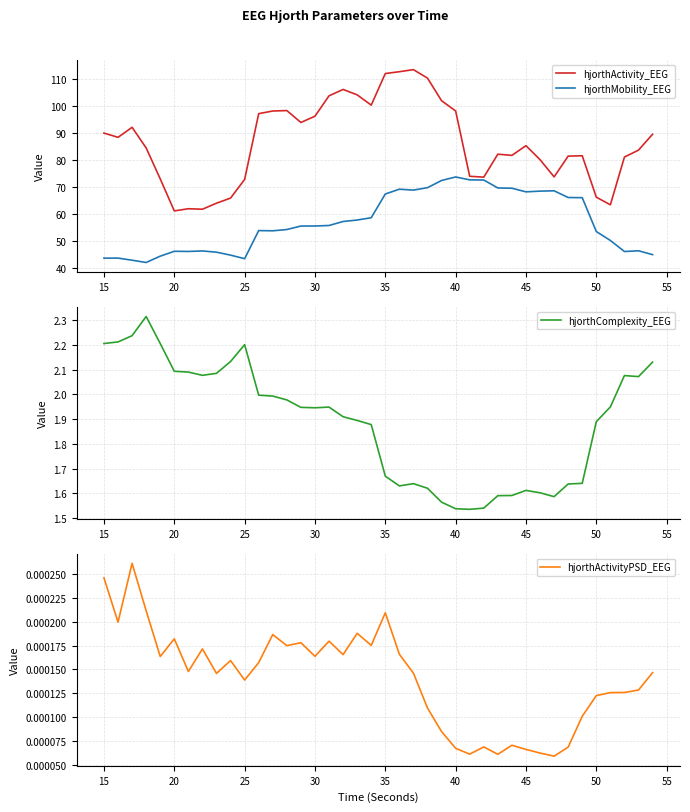

What are all the series names shown in the legend?

hjorthActivity_EEG, hjorthMobility_EEG, hjorthComplexity_EEG, hjorthActivityPSD_EEG